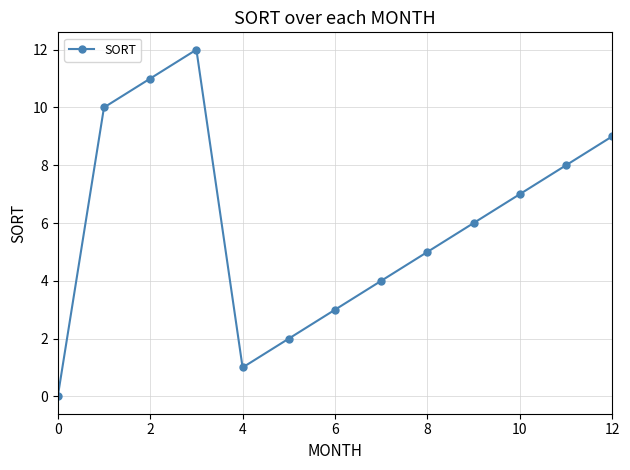

What is the greatest value displayed?

12